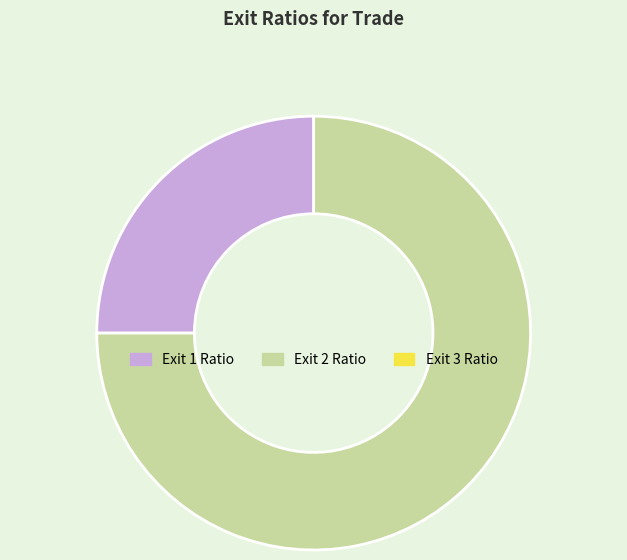

Is there a majority slice in this chart?

Yes